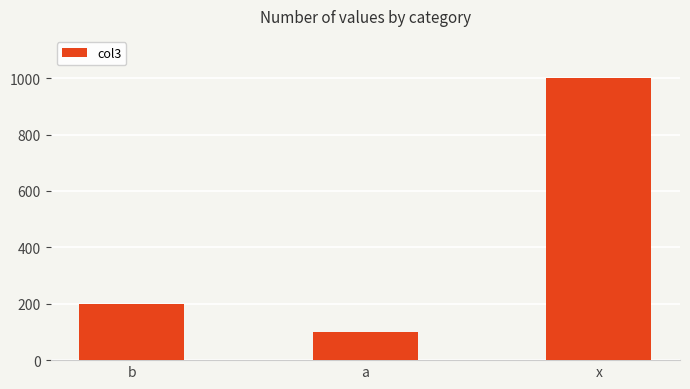

Which category has the highest value across all series?

x